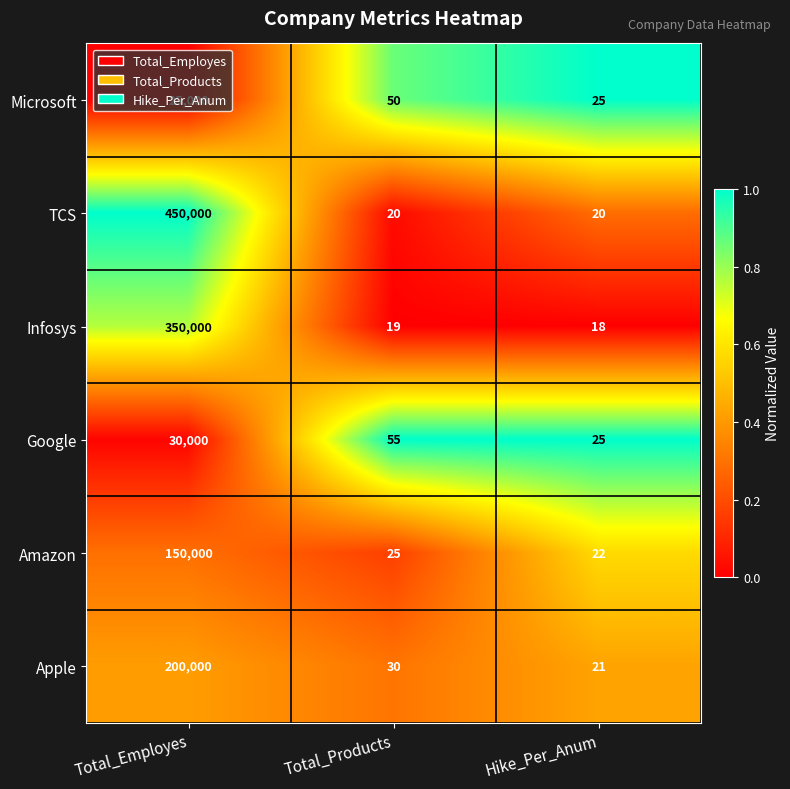

What is the spread (max minus min) of values at Total_Employes?

425000